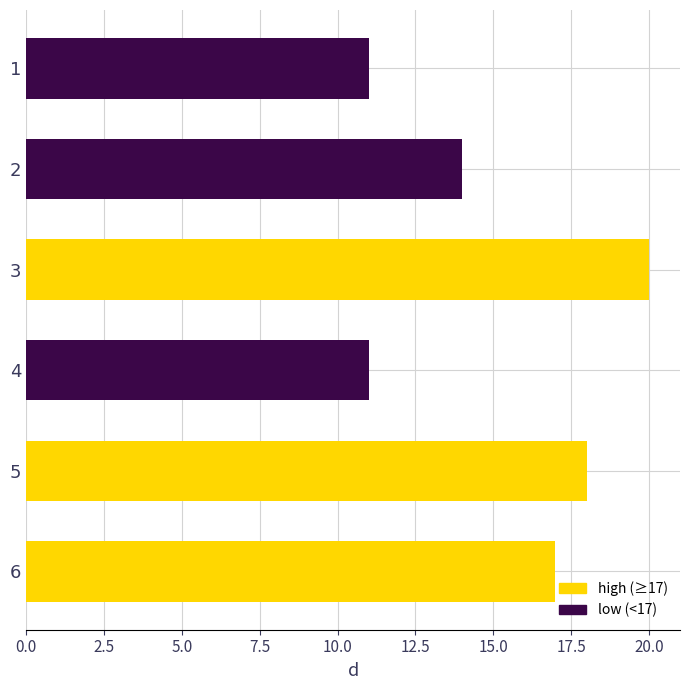

Reading bottom to top, extract all data points from this chart.

17	18	11	20	14	11